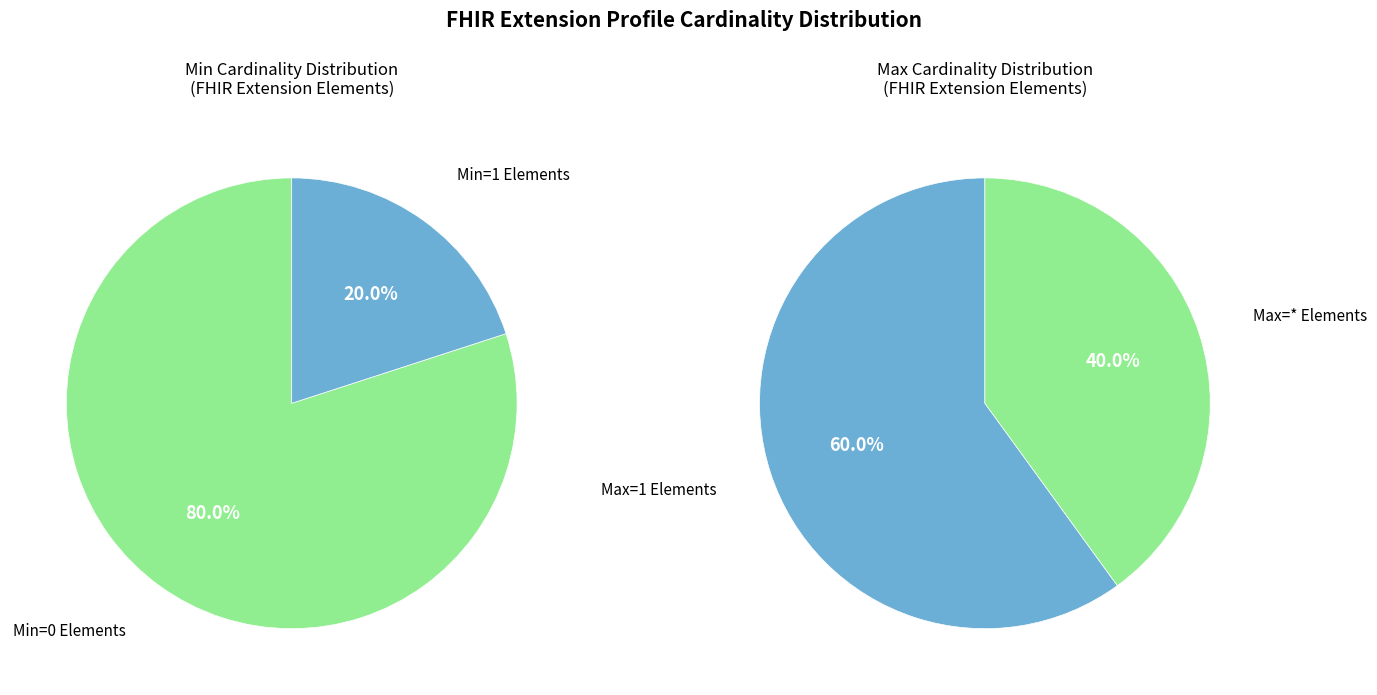

True or false: Extension.value[x] accounts for 12% of the total.

False